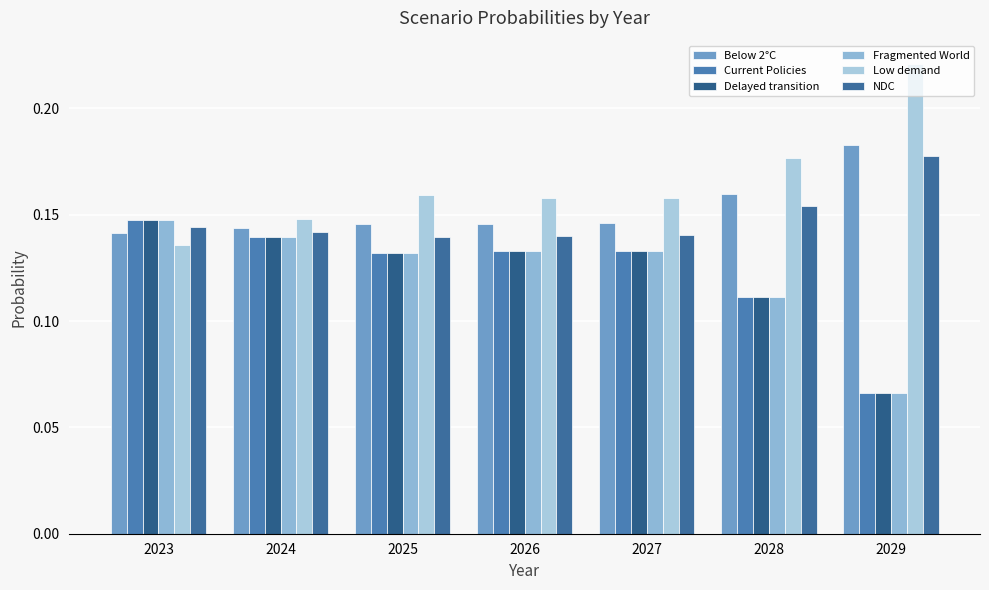

Count the Low demand values in the range 0 to 1.

7